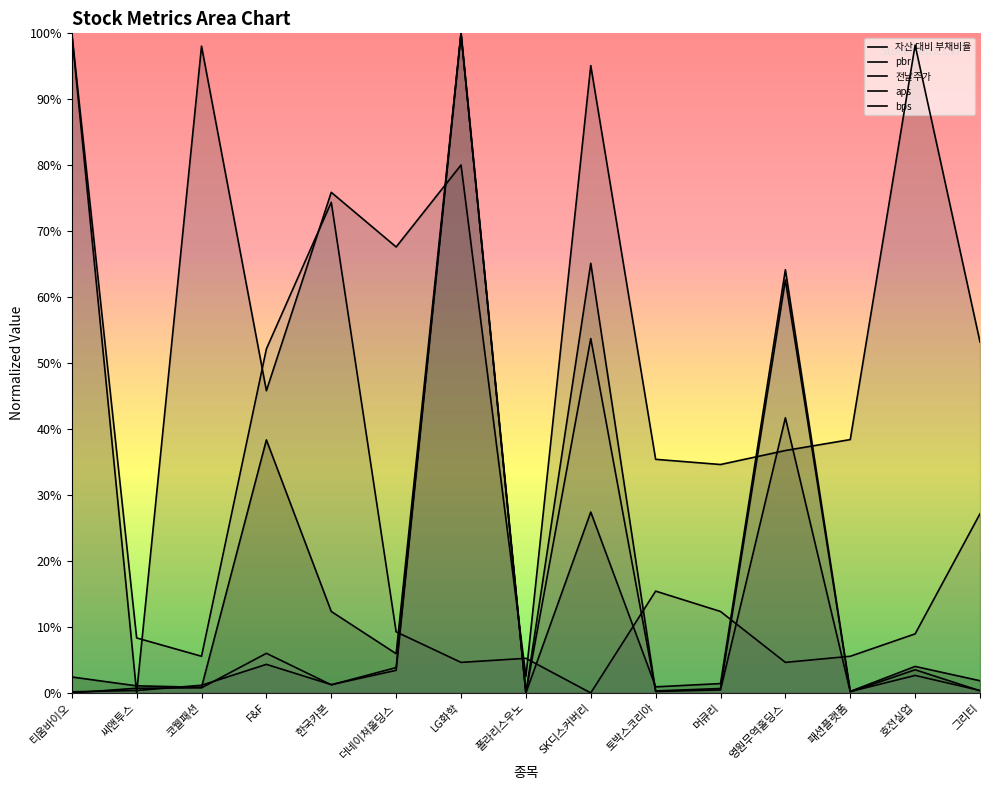

Reading right to left, extract all data points from this chart.

aps: 0.0	0.0	0.0	0.4	0.0	0.0	0.7	0.0	1.0	0.0	0.0	0.0	0.0	0.0	0.0
bps: 0.0	0.0	0.0	0.6	0.0	0.0	0.5	0.0	1.0	0.0	0.0	0.1	0.0	0.0	0.0
자산 대비 부채비율: 0.5	1.0	0.4	0.4	0.3	0.4	1.0	0.0	0.8	0.7	0.8	0.5	1.0	0.0	1.0
전날주가: 0.0	0.0	0.0	0.6	0.0	0.0	0.3	0.0	1.0	0.1	0.1	0.4	0.0	0.0	0.0
pbr: 0.3	0.1	0.1	0.0	0.1	0.2	0.0	0.1	0.0	0.1	0.7	0.5	0.1	0.1	1.0